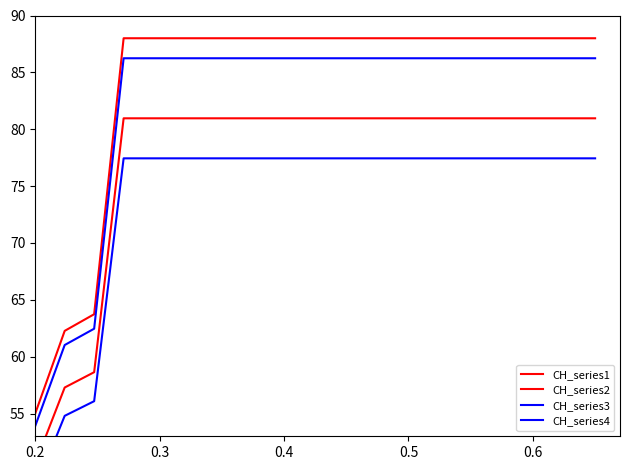

What is the minimum value for CH_series1?

55.0